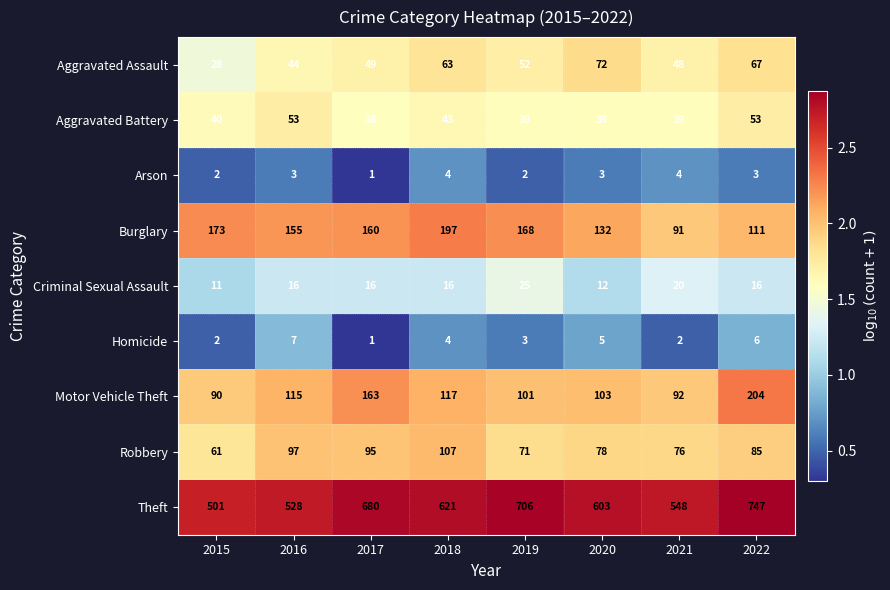

The value of Burglary at 2015 is 173. True or false?

True